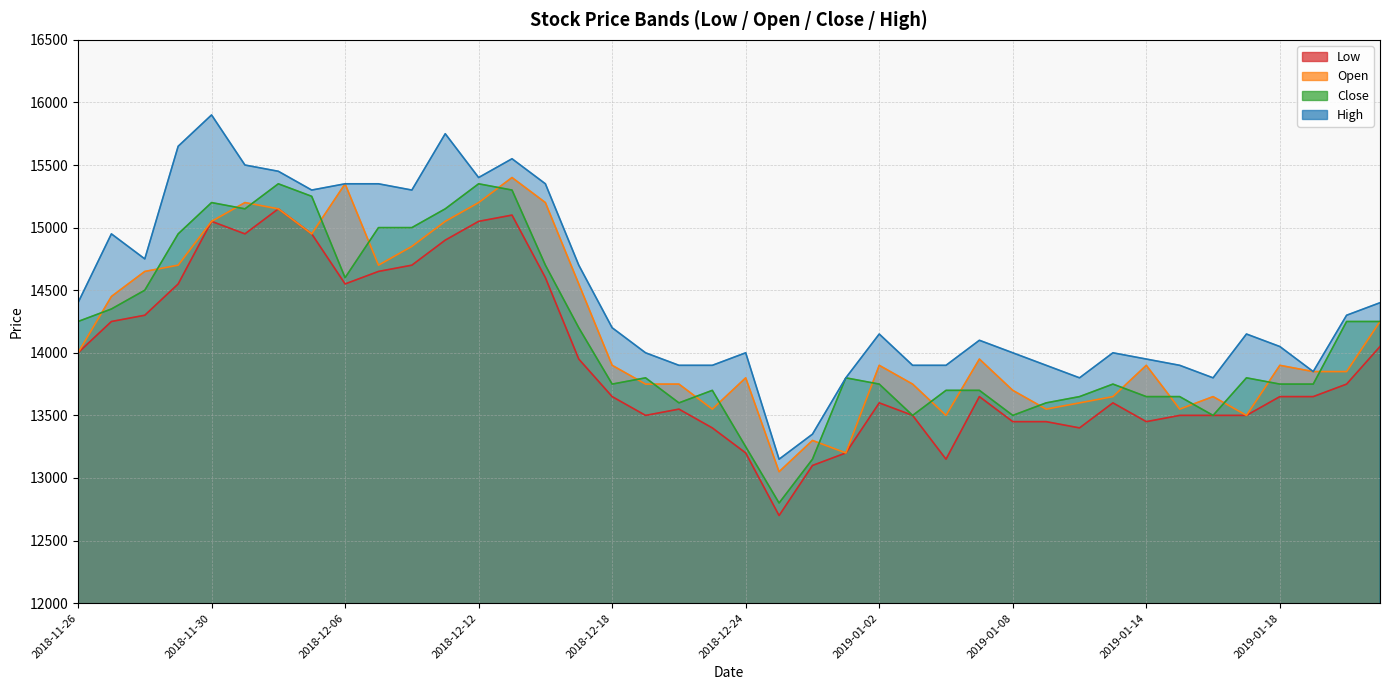

Between 2018-12-20 and 2018-12-03, which is larger?

2018-12-03